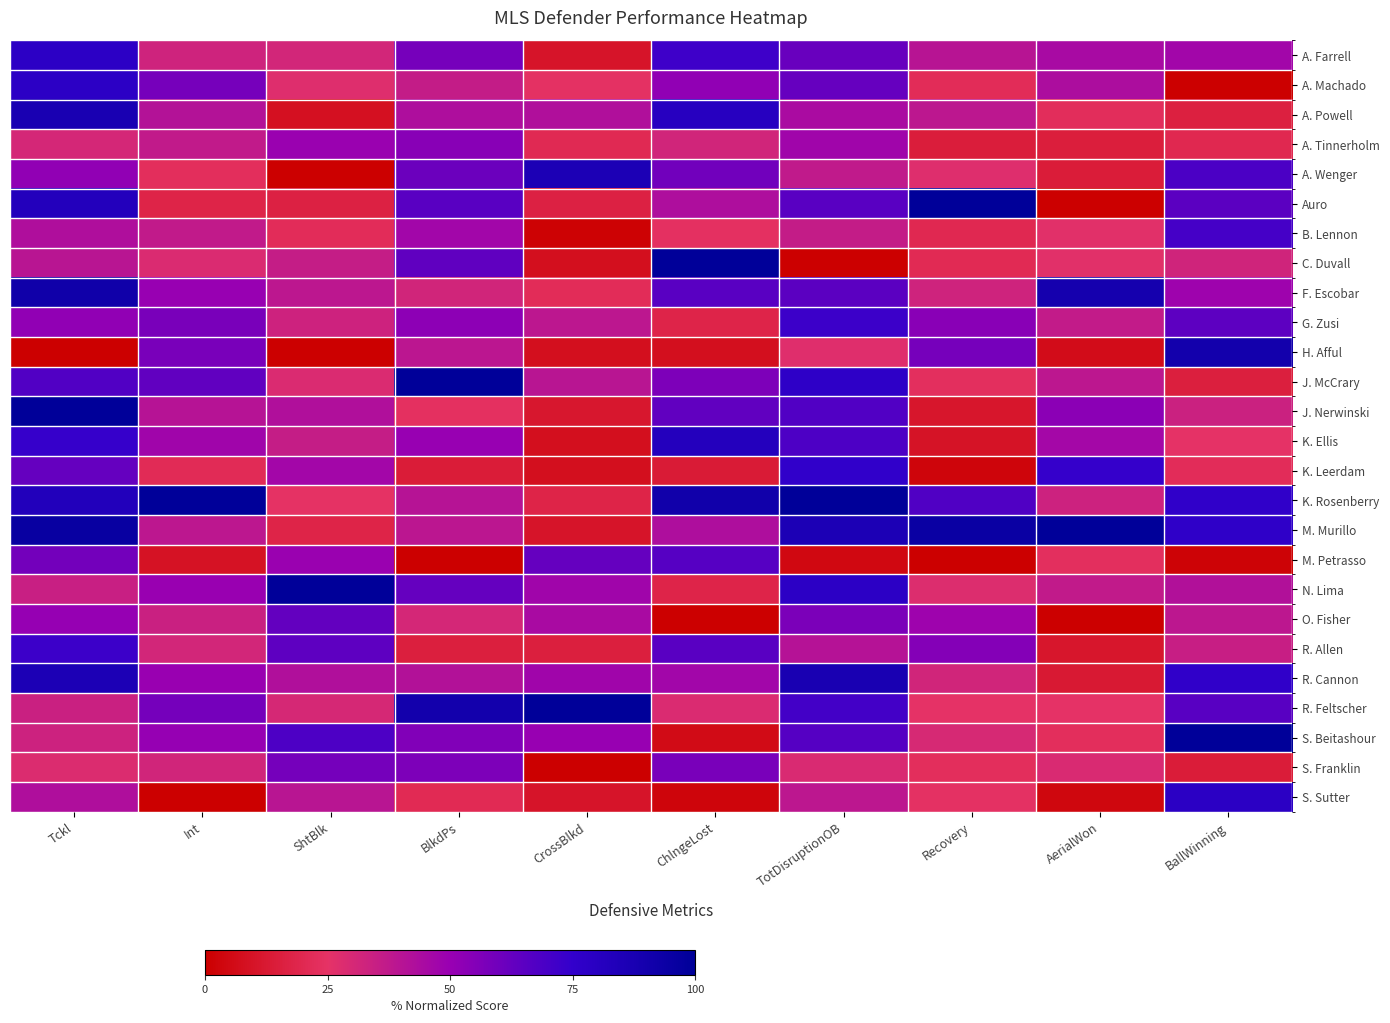

Which series has the widest spread of values?

Auro